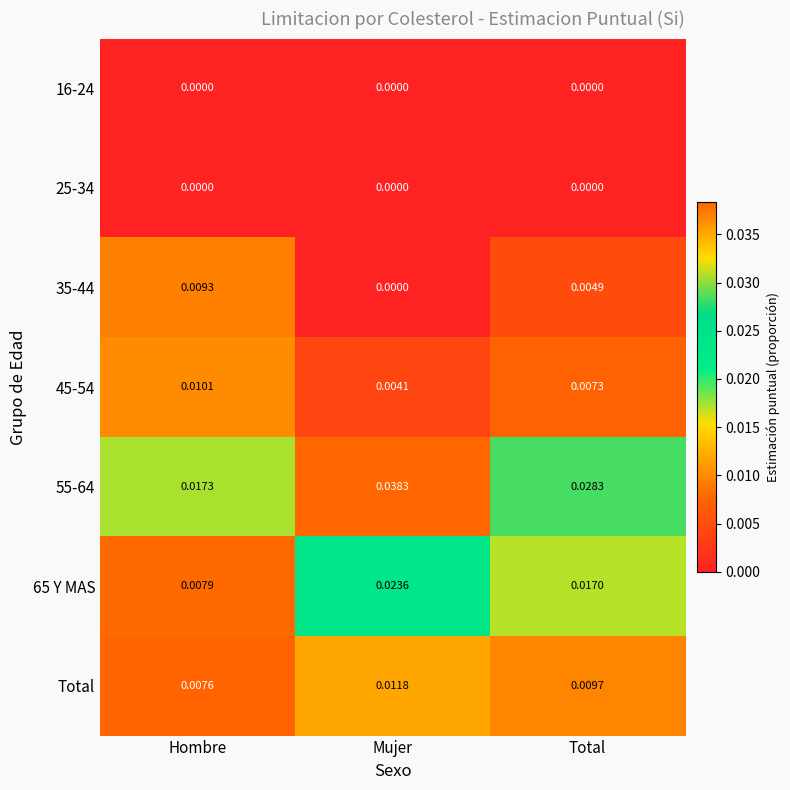

Is the value of 35-44 at Hombre greater than the value of 45-54 at Hombre?

No